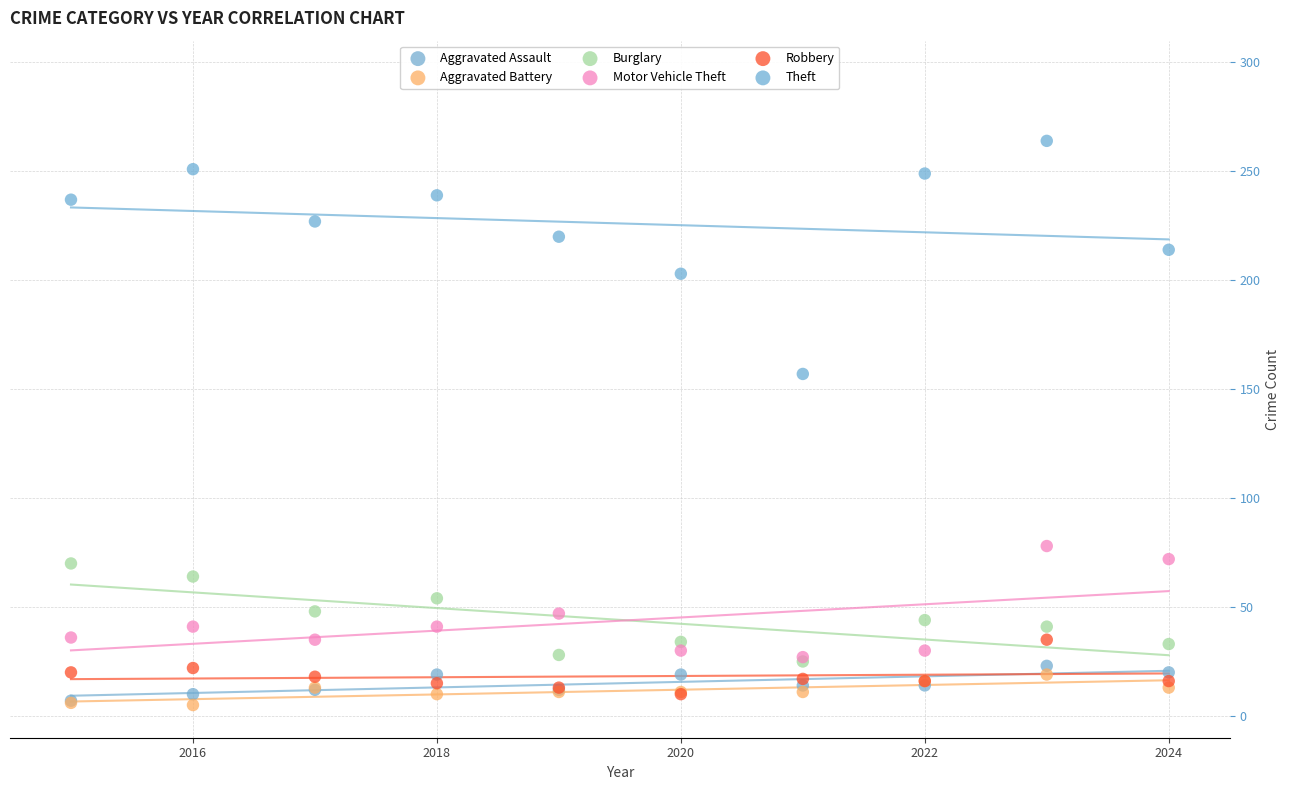

Across all series, what Y value is closest to 134?

157